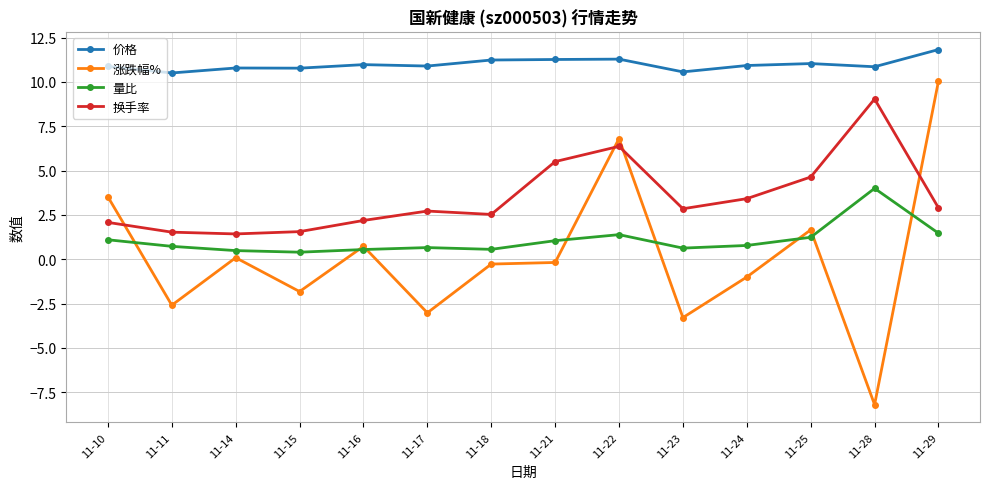

How many lines are shown in the chart?

4